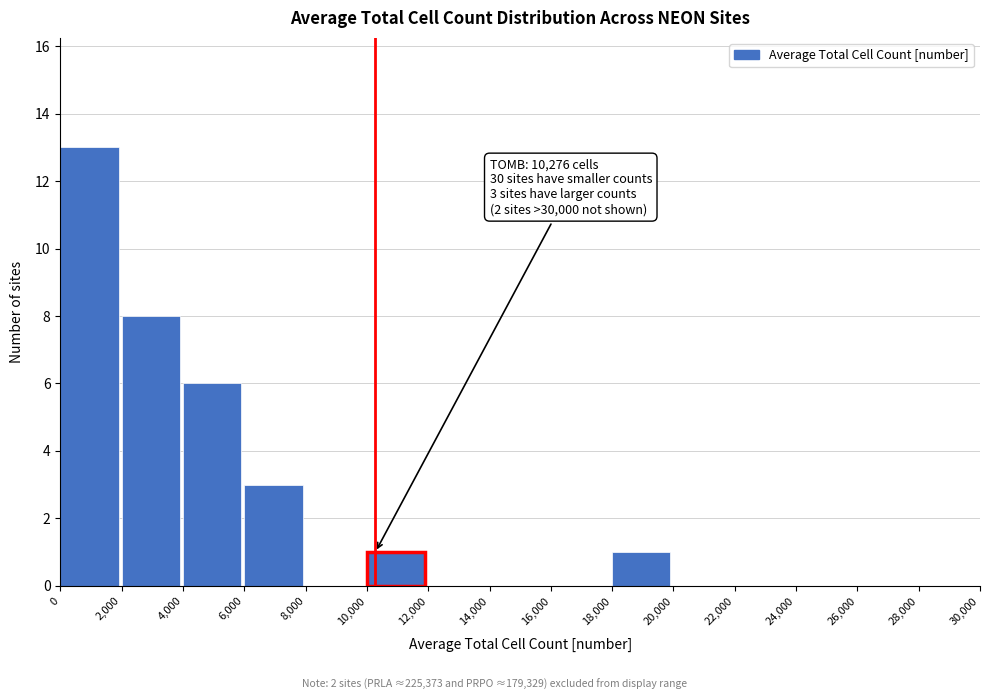

Over which range of the x-axis is the bar tallest?

0 to 2,000